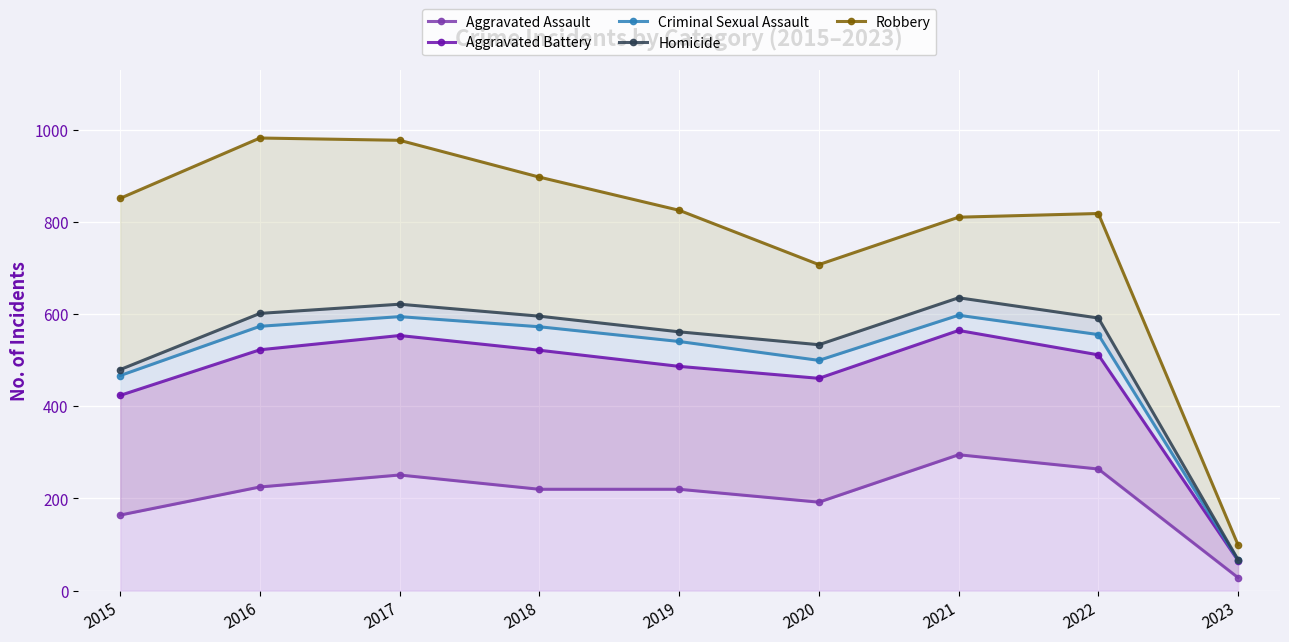

True or false: Aggravated Assault and Homicide cross at least once.

False